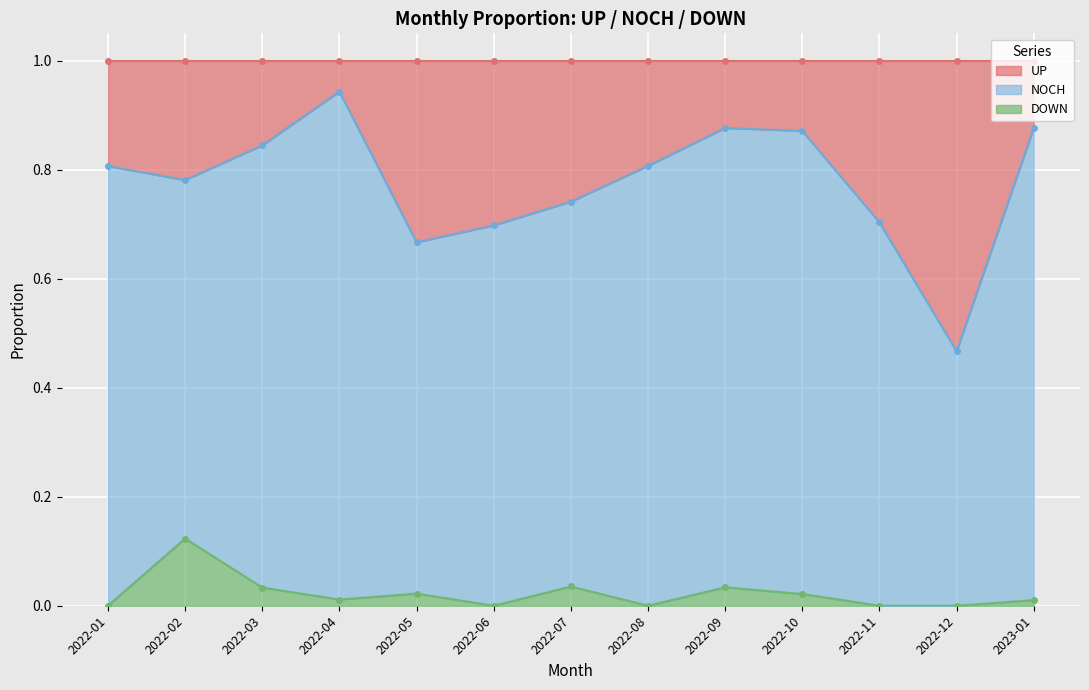

Which category has the highest value in the DOWN series?

2022-02